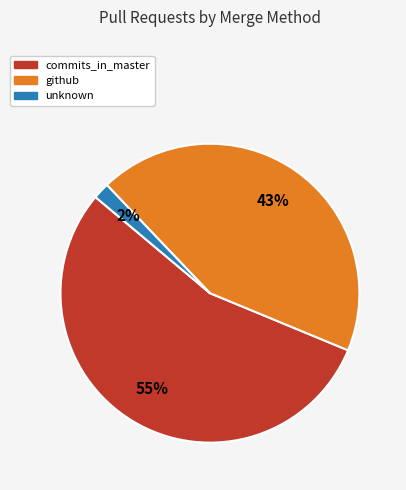

Does unknown account for over 50% of the chart?

No